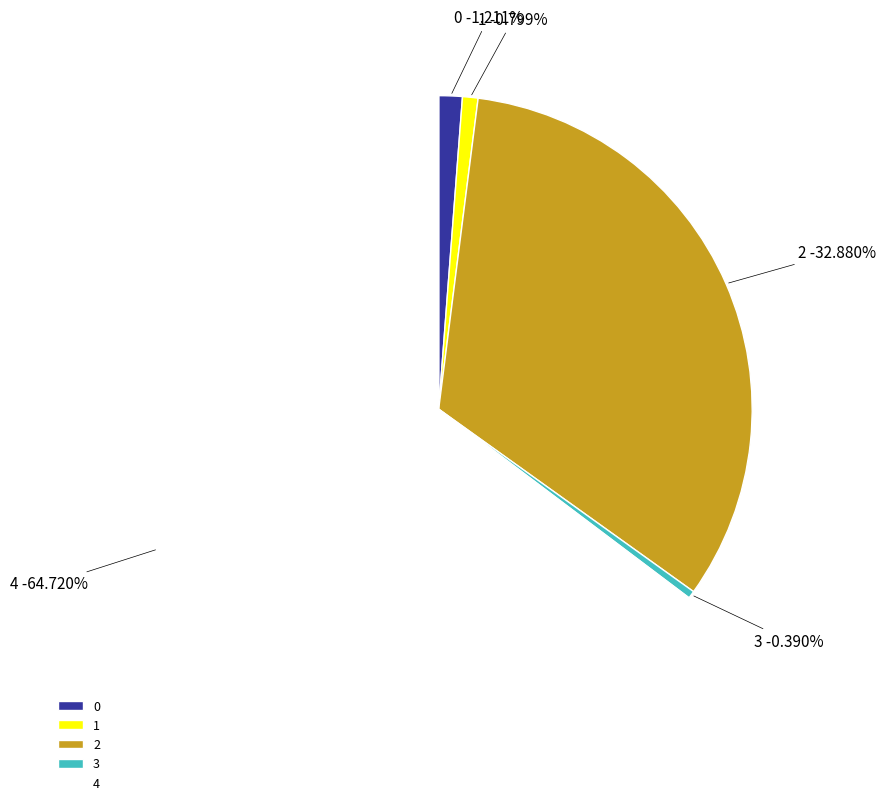

What percentage do 3 and 0 together represent?

1.6%